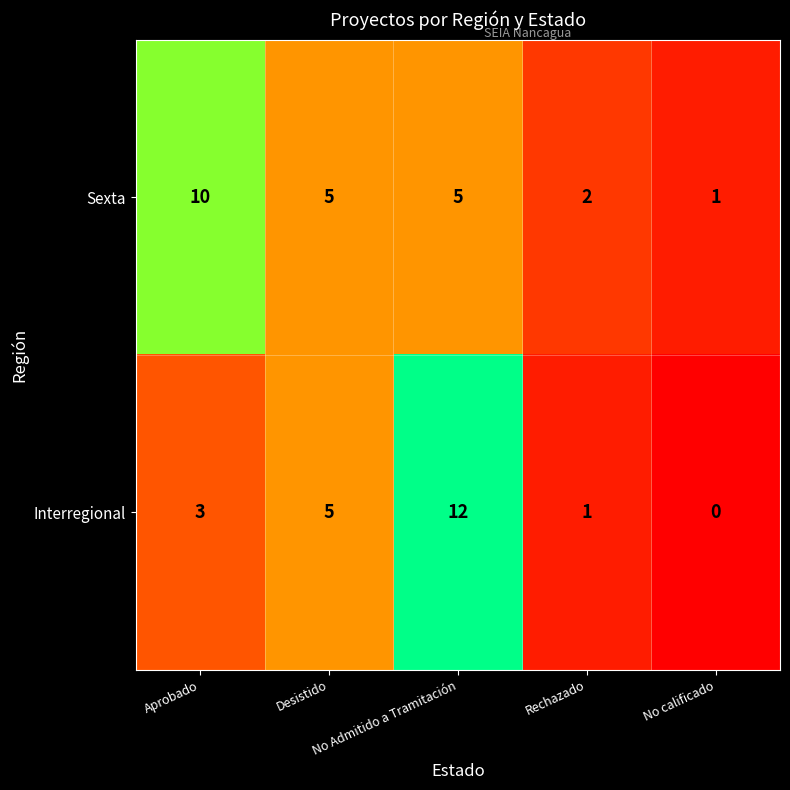

List the series in order of their peak value, lowest first.

Sexta, Interregional